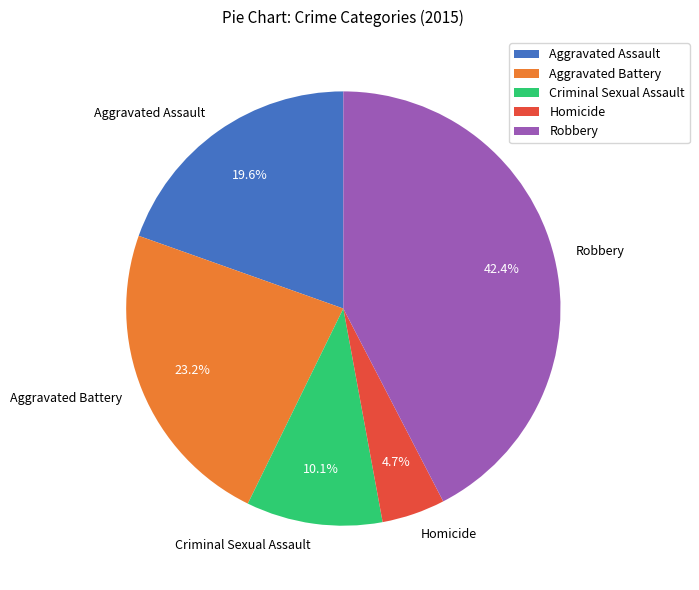

To the nearest percent, what is the average slice percentage?

20%